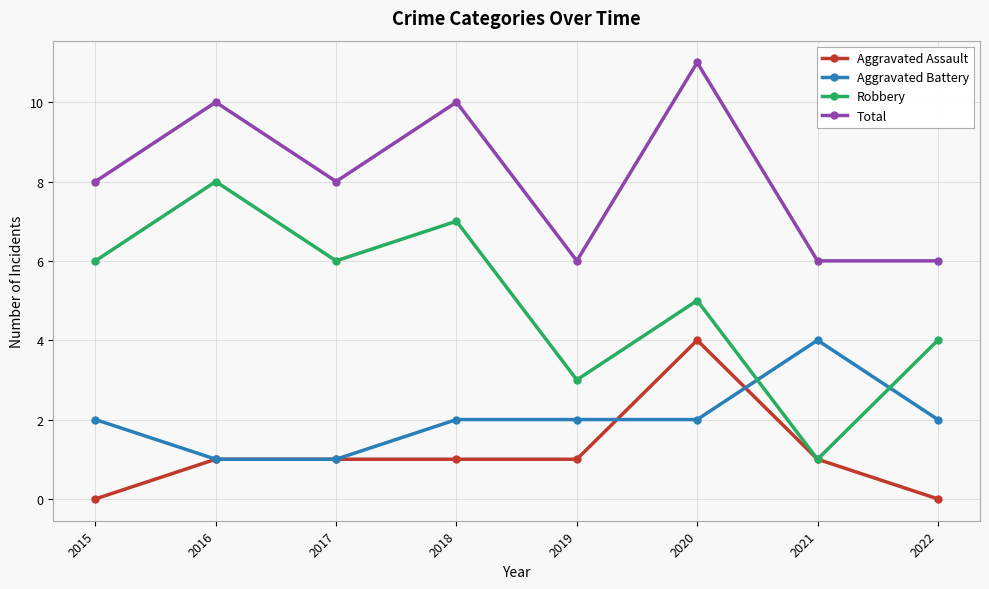

What is the spread (max minus min) of values at 2022?

6